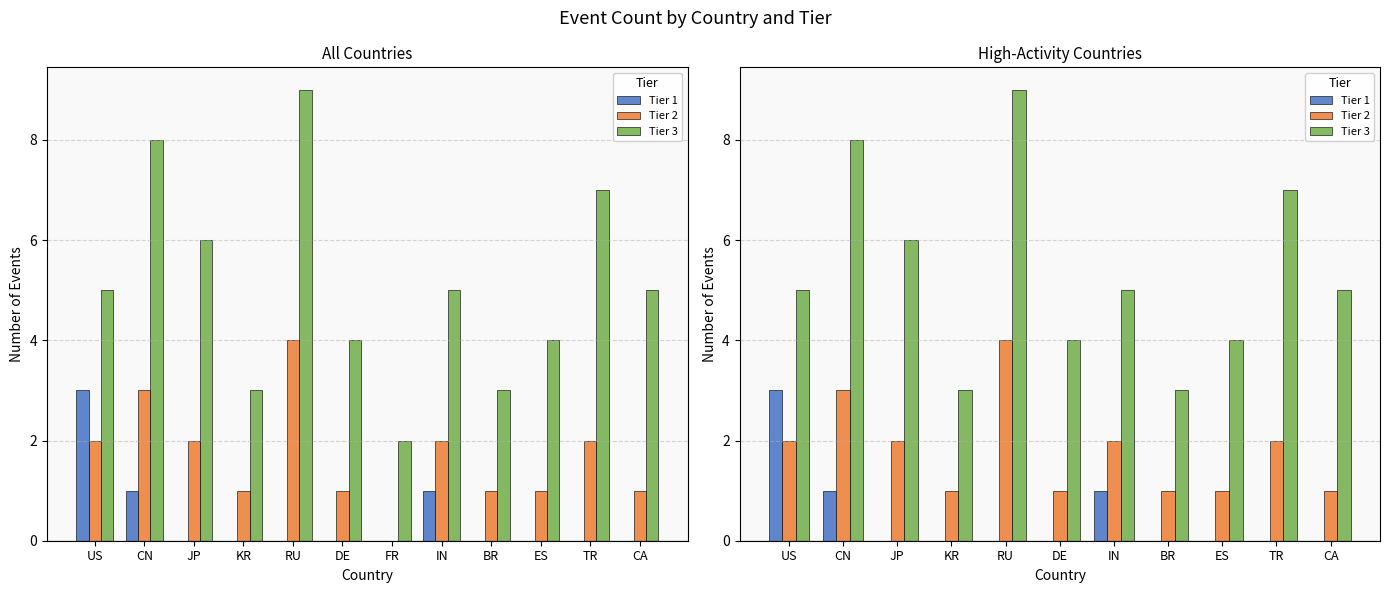

What are all the series names shown in the legend?

Tier 1, Tier 2, Tier 3